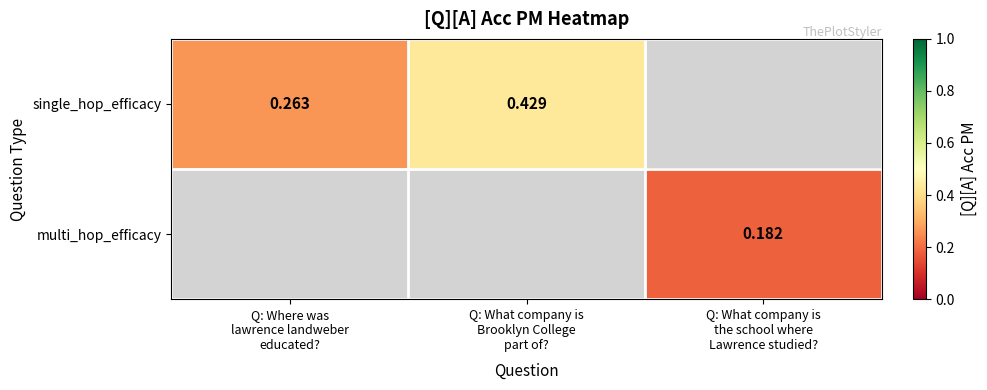

Which series has the widest spread of values?

single_hop_efficacy